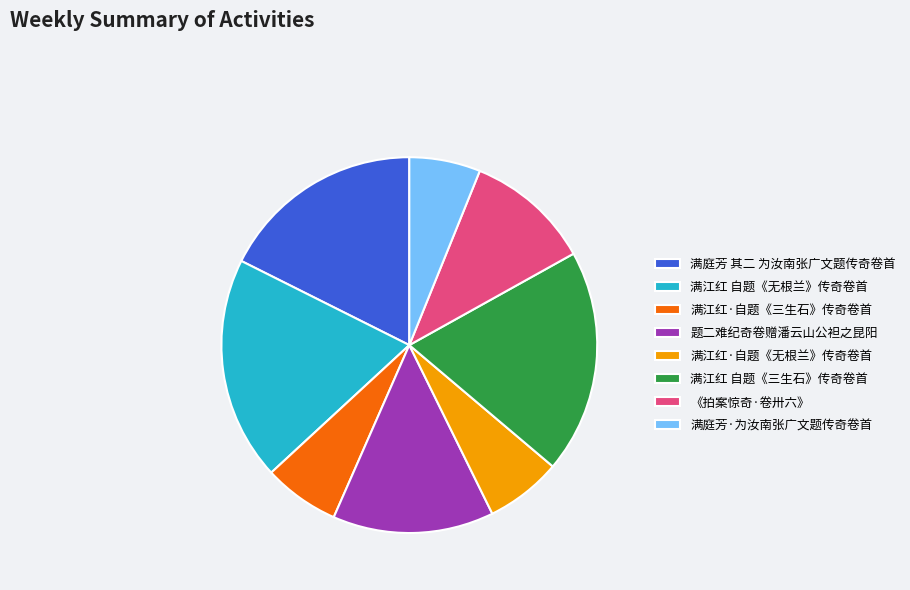

Does 《拍案惊奇·卷卅六》 represent more than half of the total?

No